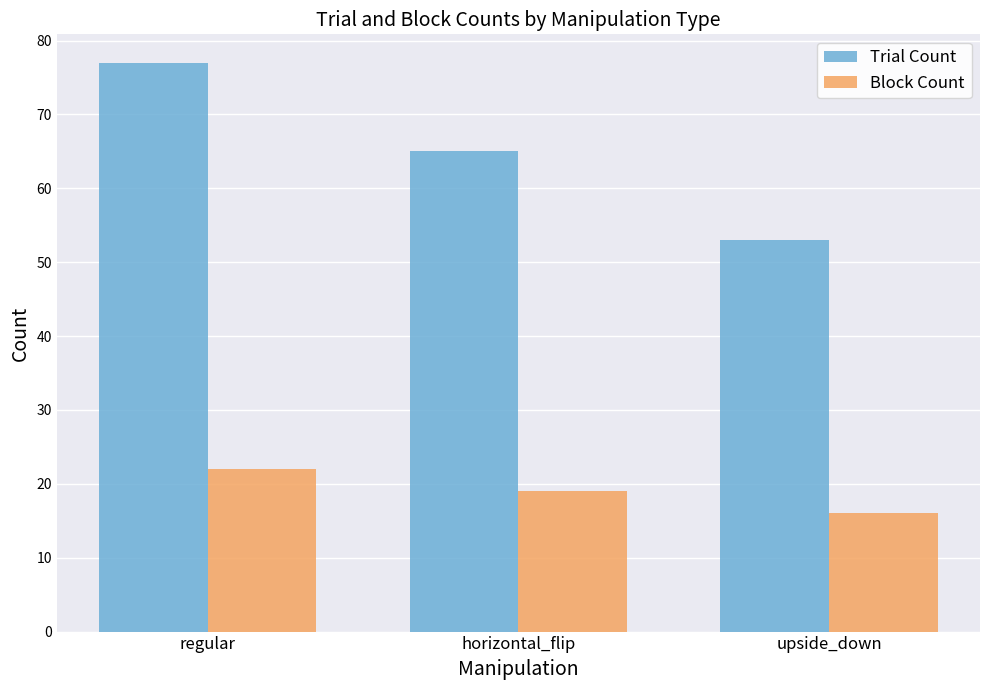

What is the average value of the Block Count series?

19